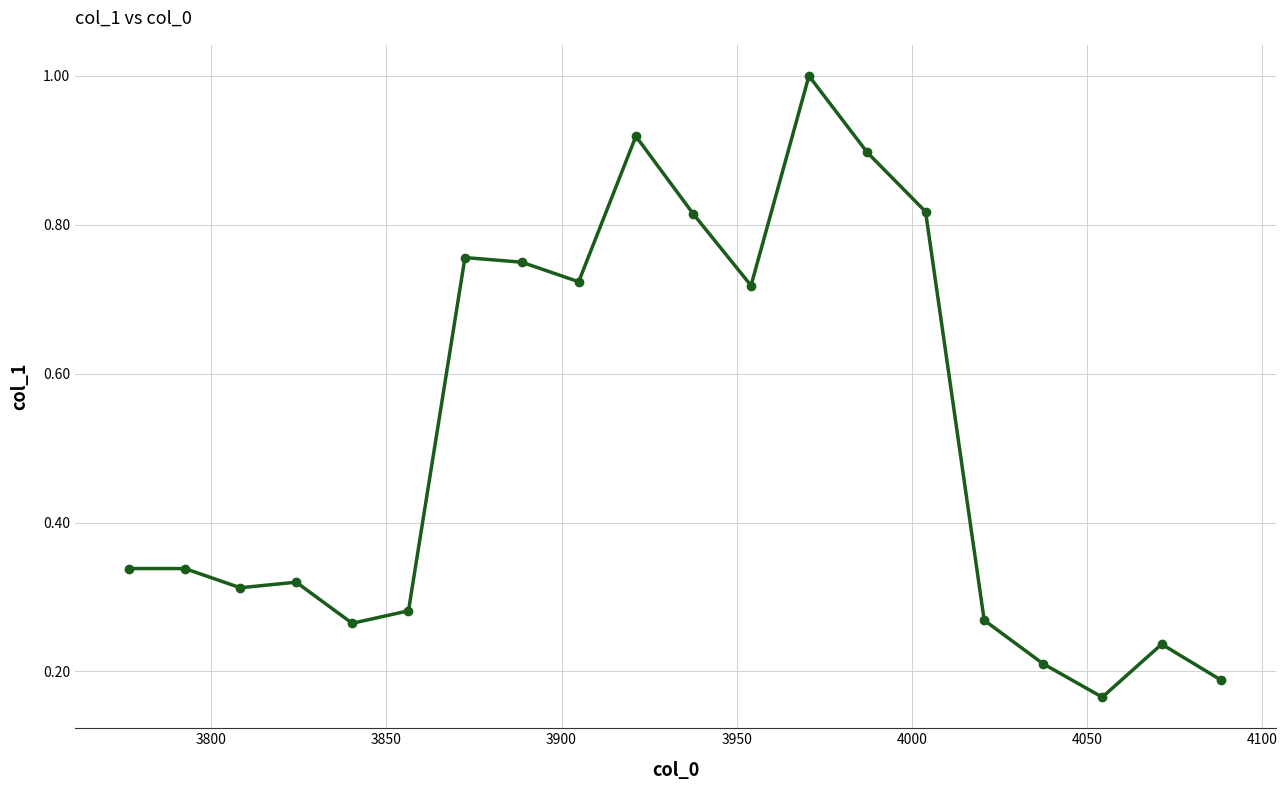

True or false: there are more than 2 points higher than both neighbors.

True